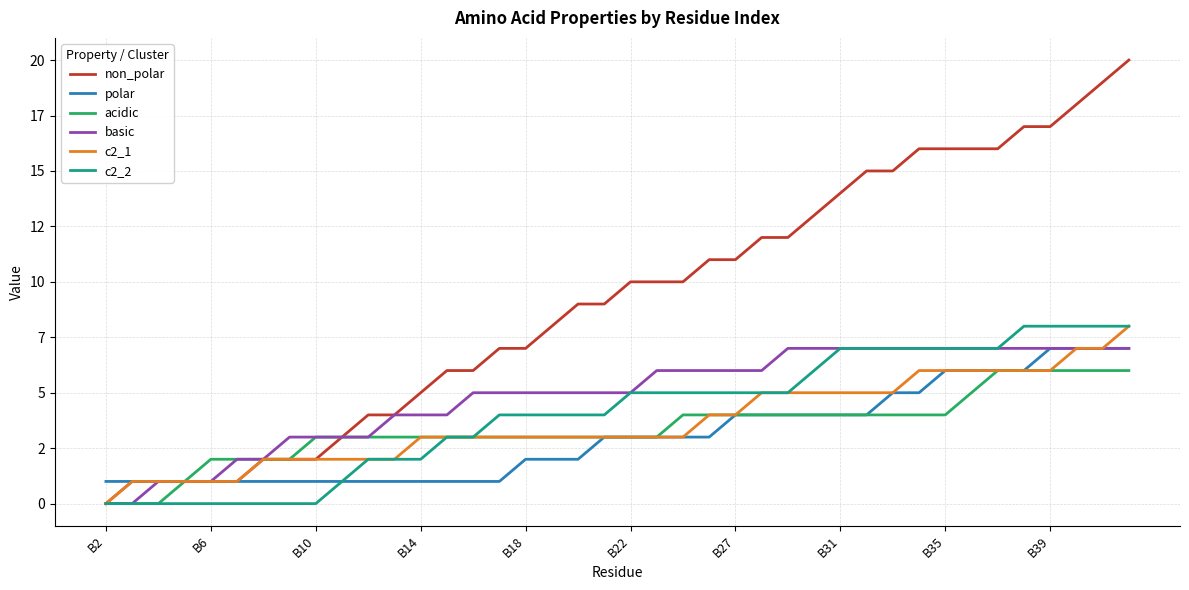

Reading right to left, what are all the values shown in this chart?

non_polar: 20	19	18	17	17	16	16	16	16	15	15	14	13	12	12	11	11	10	10	10	9	9	8	7	7	6	6	5	4	4	3	2	2	2	1	1	1	1	1	0
polar: 7	7	7	7	6	6	6	6	5	5	4	4	4	4	4	4	3	3	3	3	3	2	2	2	1	1	1	1	1	1	1	1	1	1	1	1	1	1	1	1
acidic: 6	6	6	6	6	6	5	4	4	4	4	4	4	4	4	4	4	4	3	3	3	3	3	3	3	3	3	3	3	3	3	3	2	2	2	2	1	0	0	0
basic: 7	7	7	7	7	7	7	7	7	7	7	7	7	7	6	6	6	6	6	5	5	5	5	5	5	5	4	4	4	3	3	3	3	2	2	1	1	1	0	0
c2_1: 8	7	7	6	6	6	6	6	6	5	5	5	5	5	5	4	4	3	3	3	3	3	3	3	3	3	3	3	2	2	2	2	2	2	1	1	1	1	1	0
c2_2: 8	8	8	8	8	7	7	7	7	7	7	7	6	5	5	5	5	5	5	5	4	4	4	4	4	3	3	2	2	2	1	0	0	0	0	0	0	0	0	0